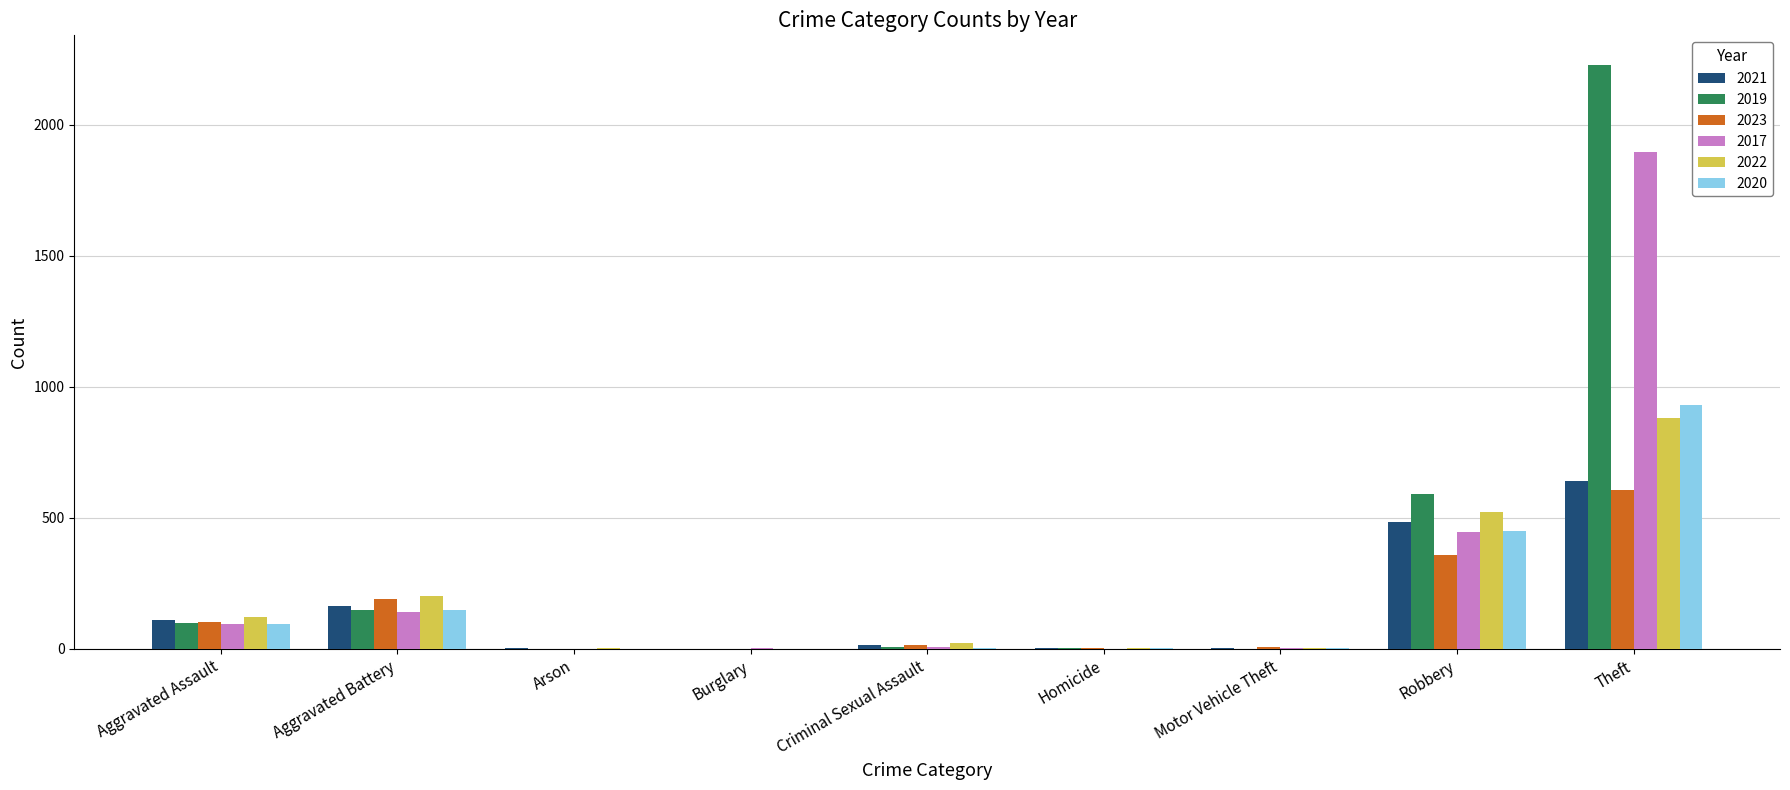

What is the maximum value for 2017?

1896